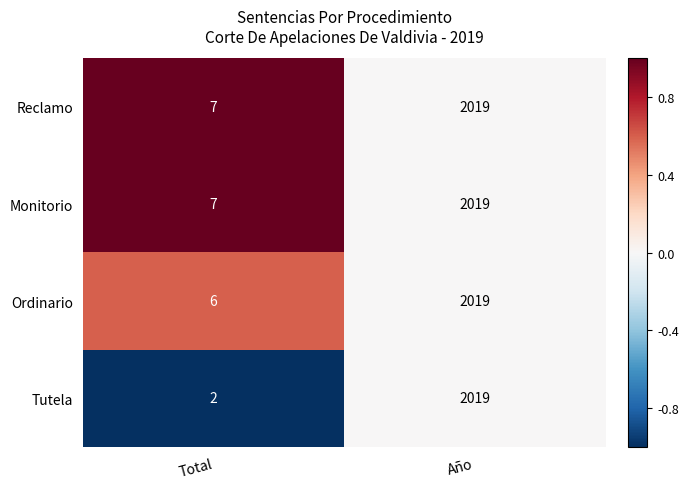

The Reclamo series shows 2019 at Año. True or false?

True